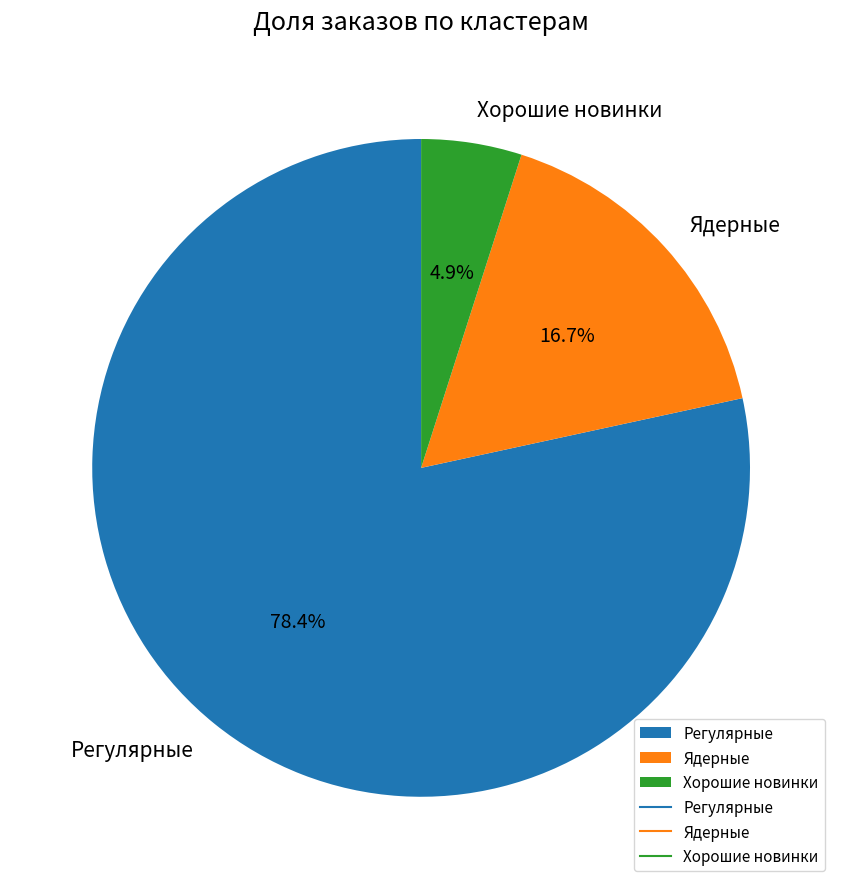

Count the number of slices in the pie.

3